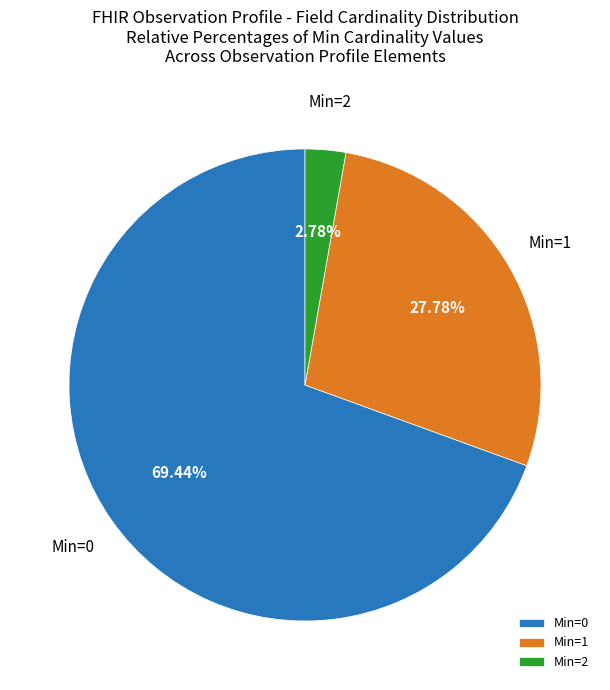

Which has a higher value, Min=2 or Min=0?

Min=0